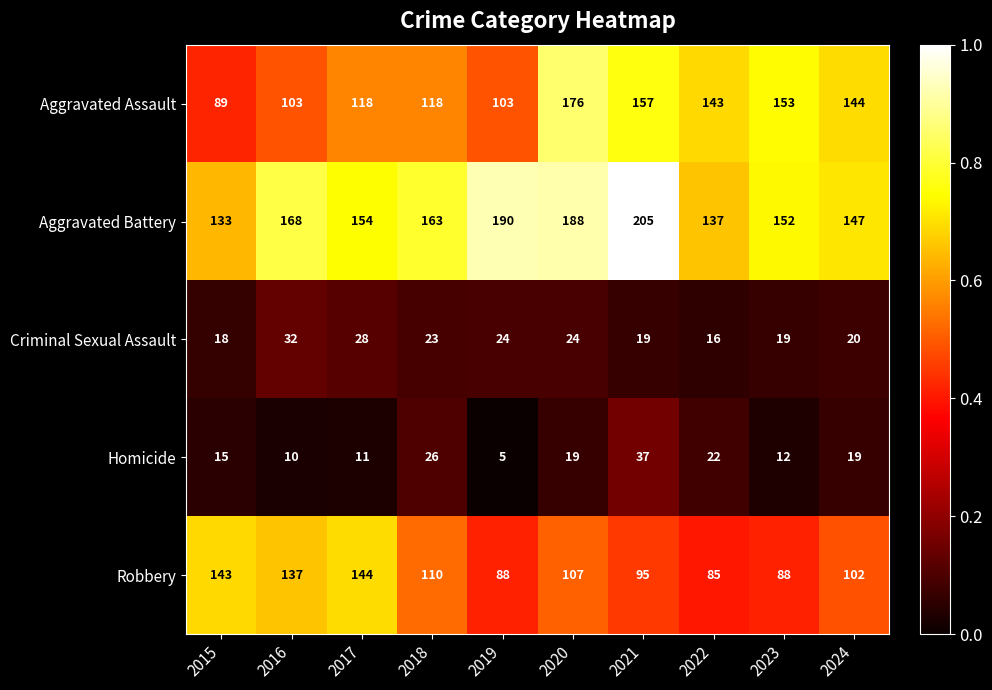

Which series changed the most between 2019 and 2022?

Aggravated Battery